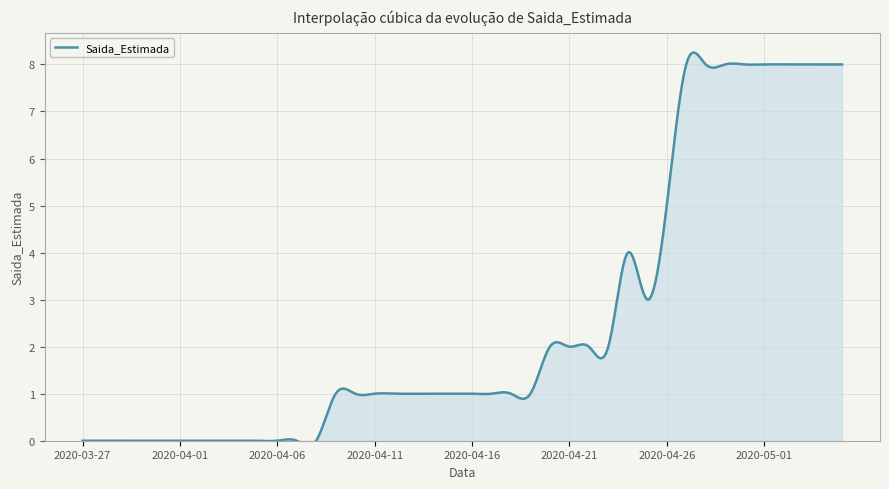

The value at 2020-04-07 is 5. True or false?

False